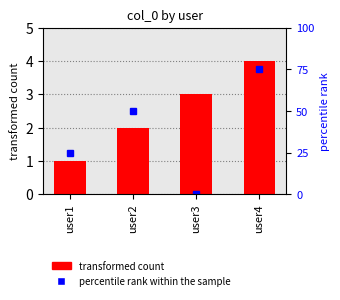

Reading left to right, list all the values displayed in this chart.

1	2	3	4